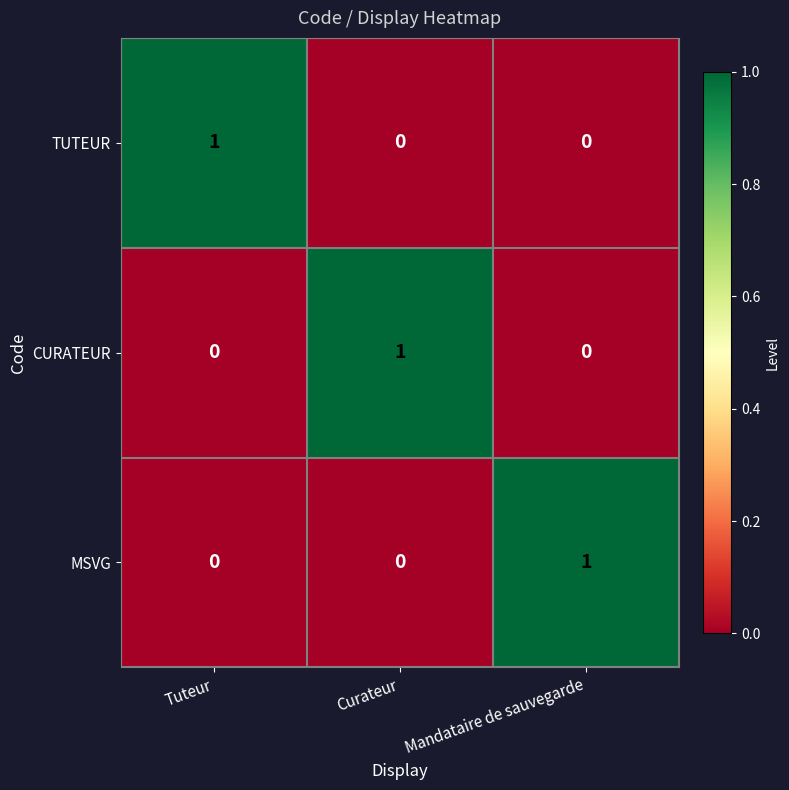

What is the maximum value shown in the chart?

1